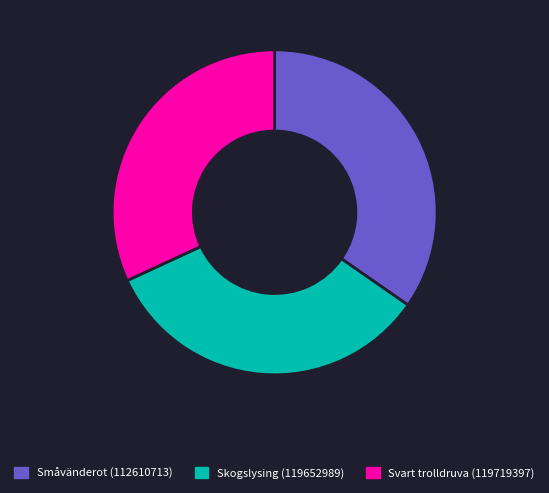

Which category has the biggest portion of the pie?

Småvänderot (112610713)